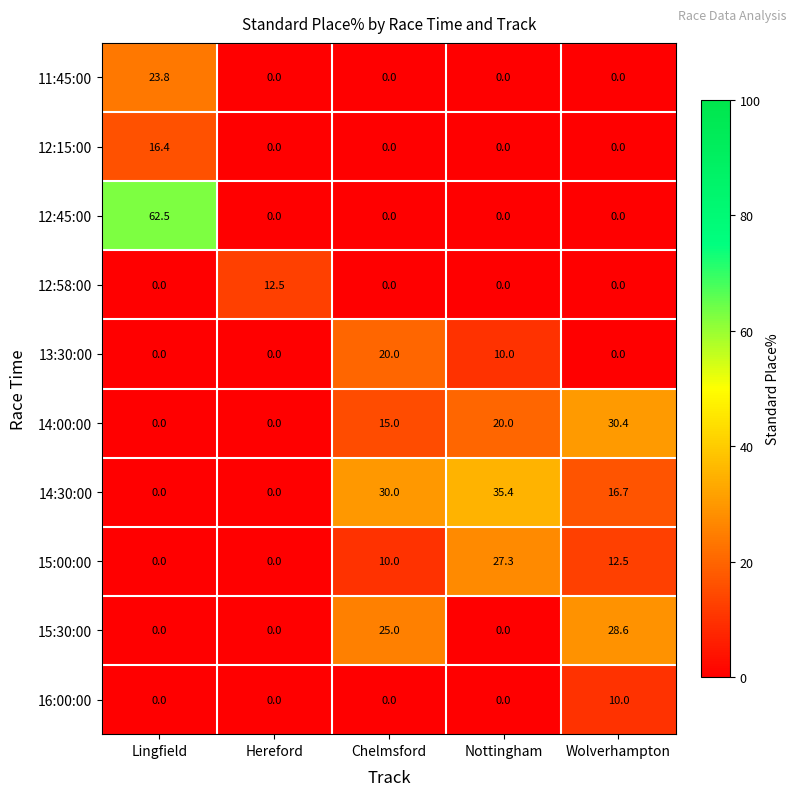

What is the sum of the 15:30:00 values at Lingfield and Chelmsford?

25.0